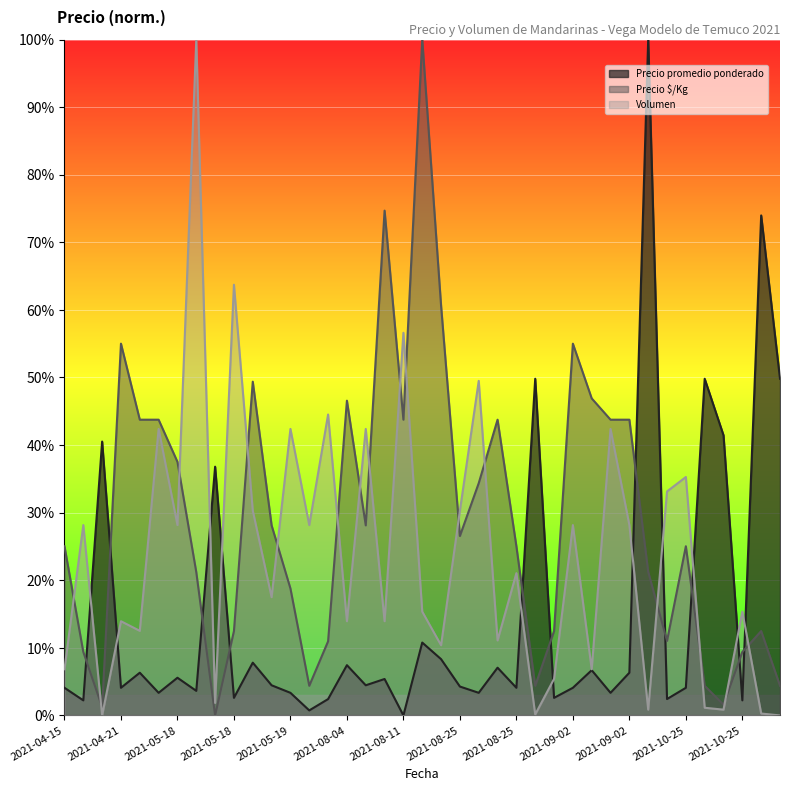

What is the sum of all Precio $/Kg values?

11.4